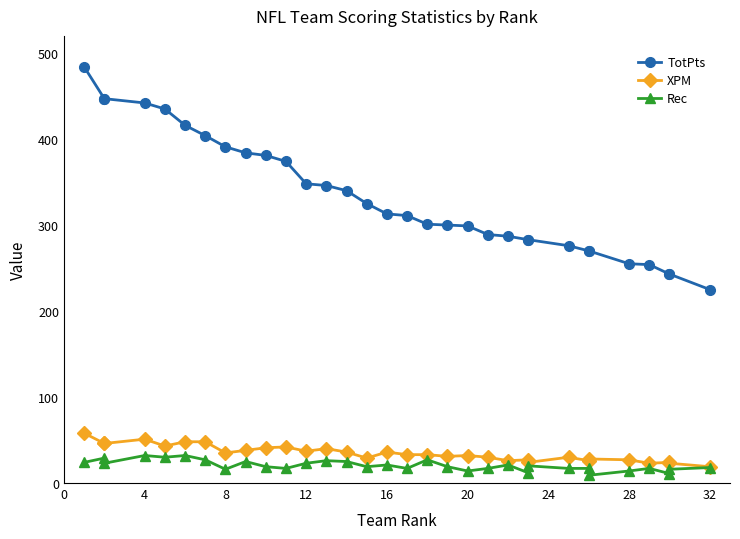

How many categories are shown in the chart?

32